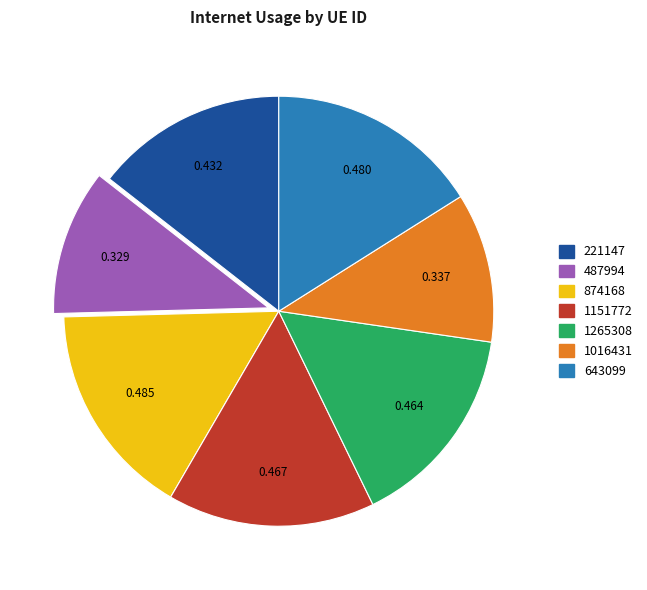

Does 487994 account for over 50% of the chart?

No